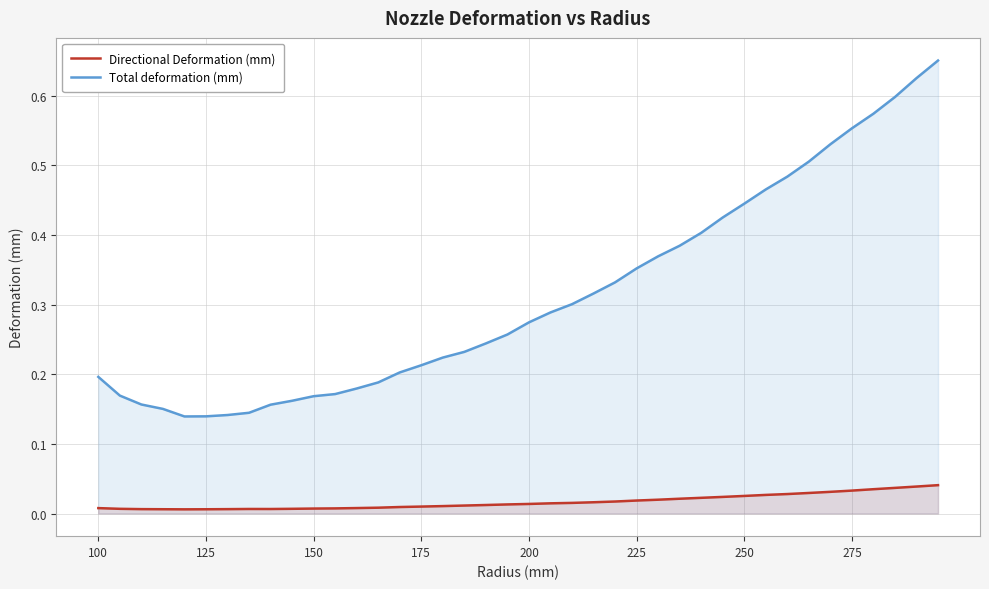

True or false: Total deformation (mm) has more than 1 points higher than both neighbors.

False